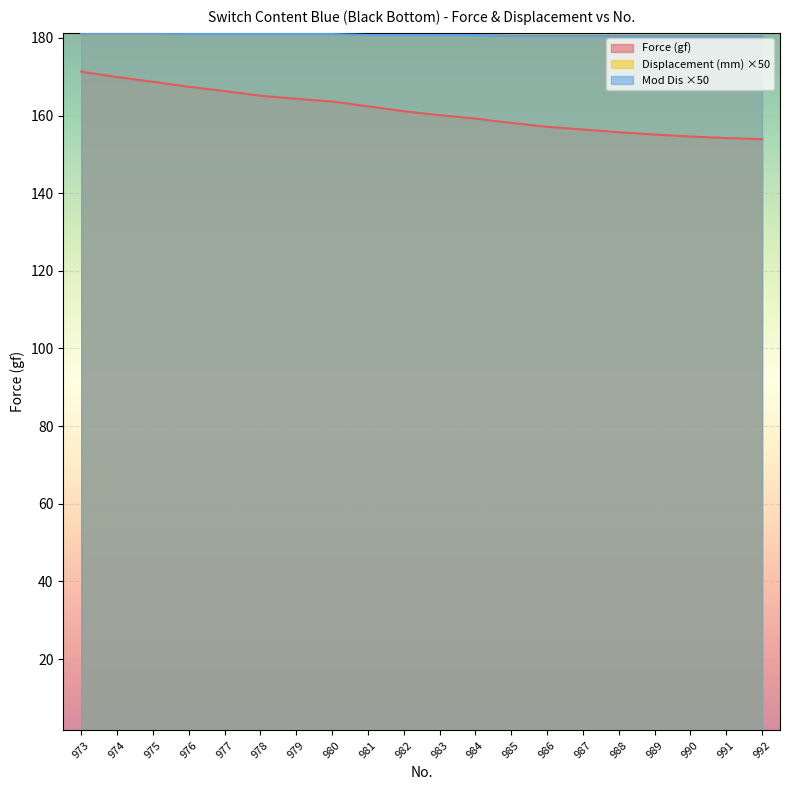

Does the chart display data point markers on the line(s)?

No